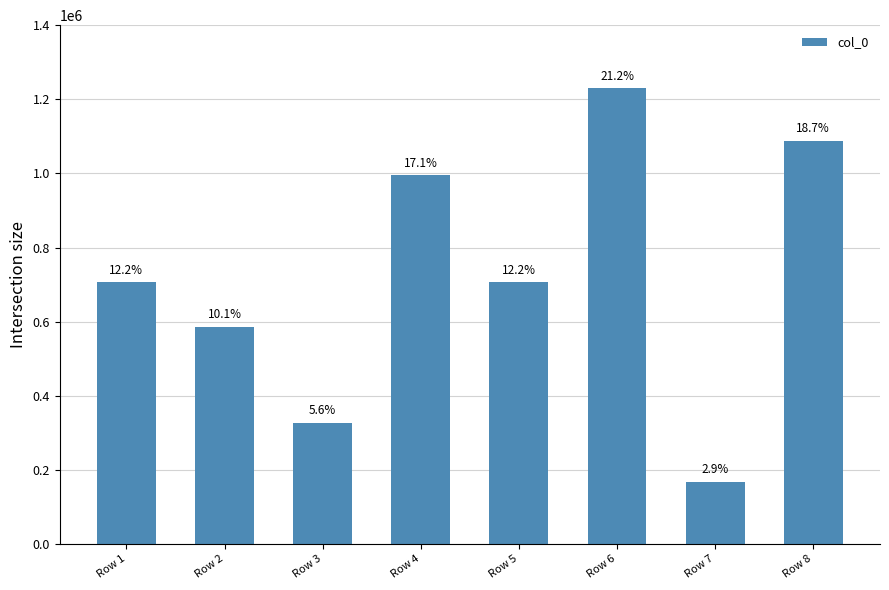

The value at Row 8 is 641243. True or false?

False